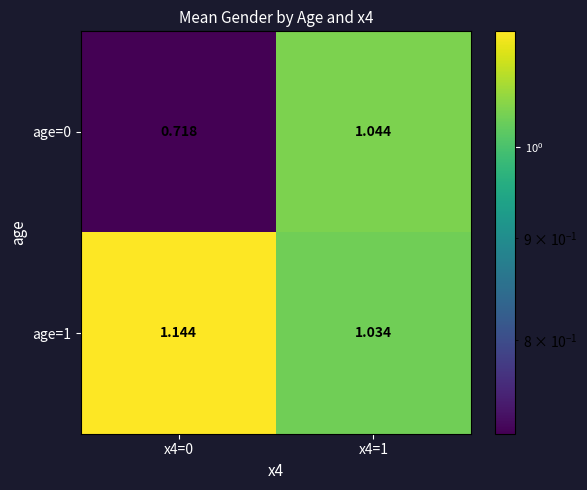

Rank the series at x4=1 from highest to lowest value.

age=0, age=1